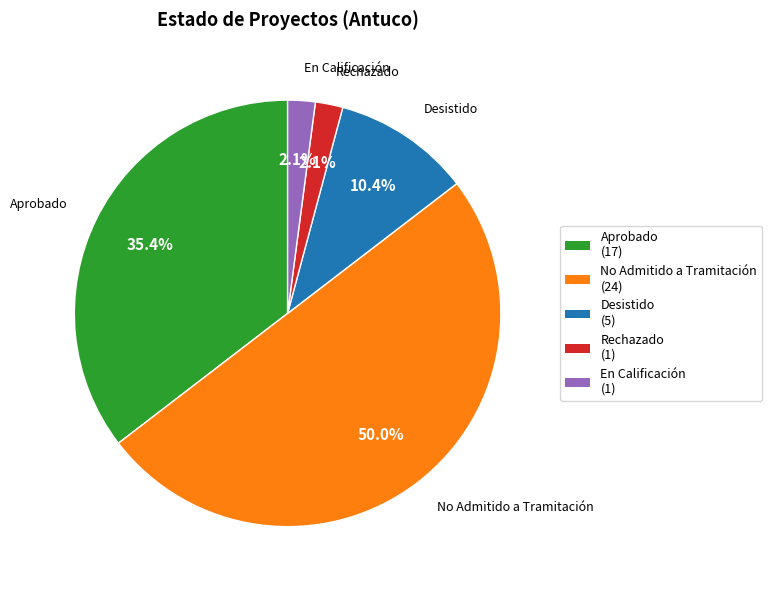

Between Rechazado and Aprobado, which is larger?

Aprobado